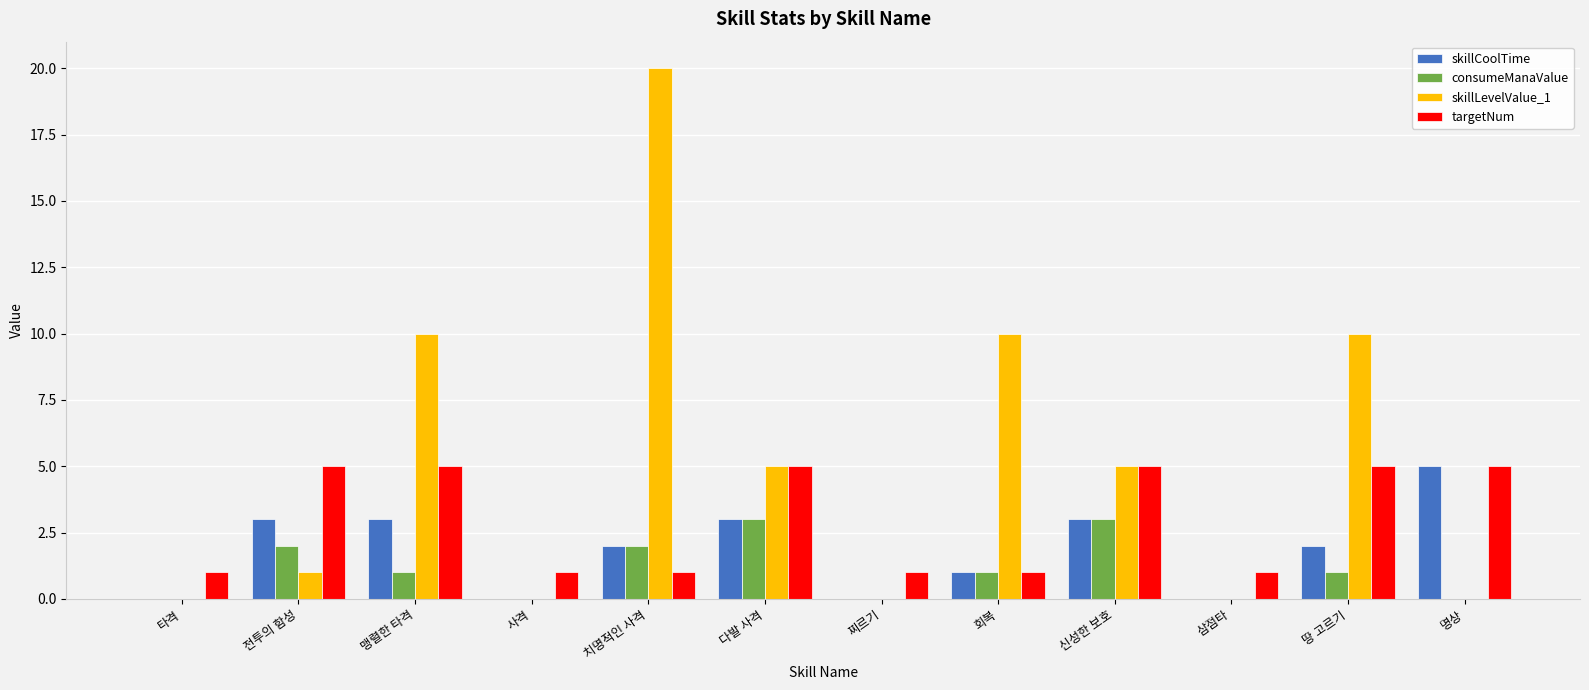

What is the highest value of the consumeManaValue series?

3